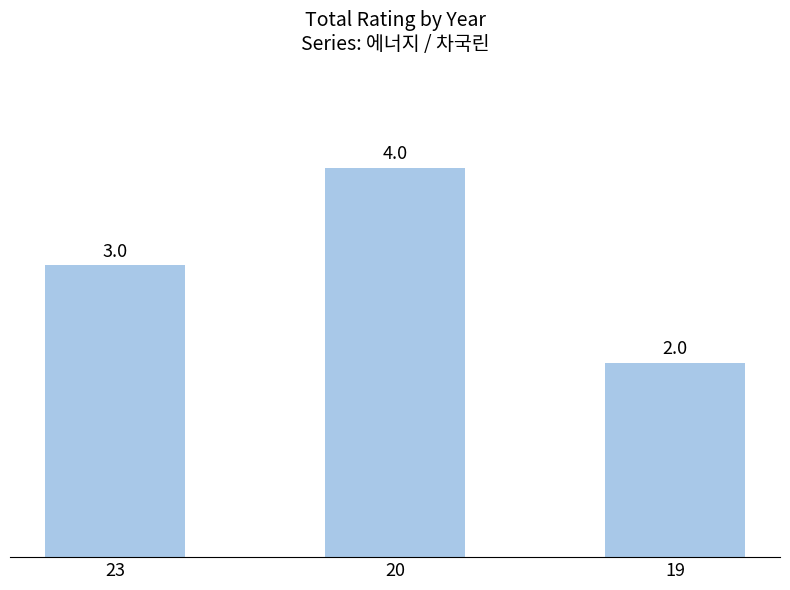

Which has a higher value, 20 or 19?

20